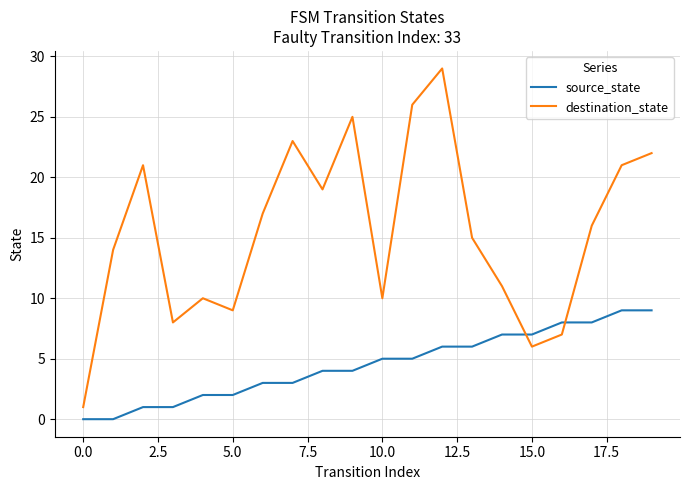

How many times do destination_state and source_state cross each other?

2